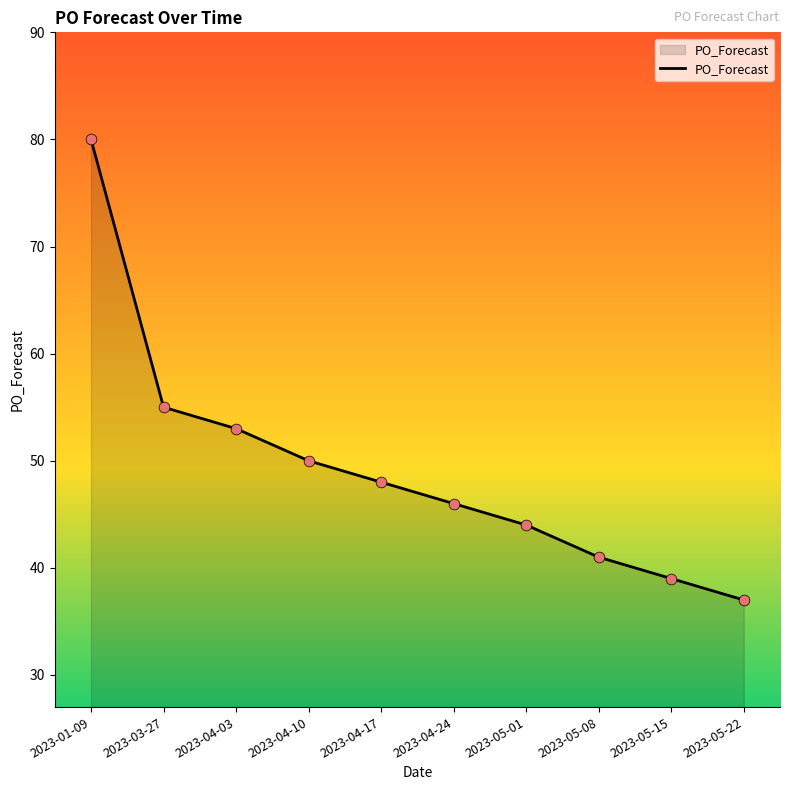

Between 2023-05-08 and 2023-01-09, which is larger?

2023-01-09